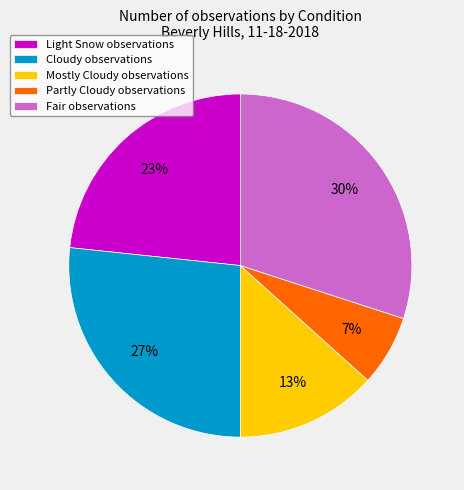

Is there any slice that represents more than half of the pie?

No